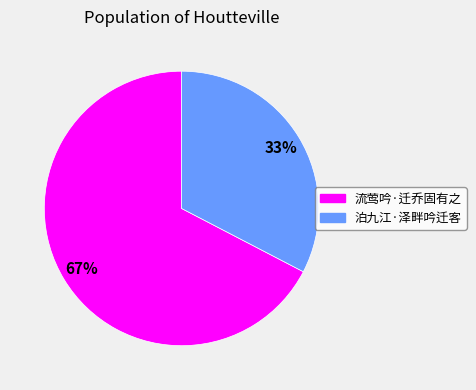

What is the largest slice in the pie chart?

流莺吟·迁乔固有之